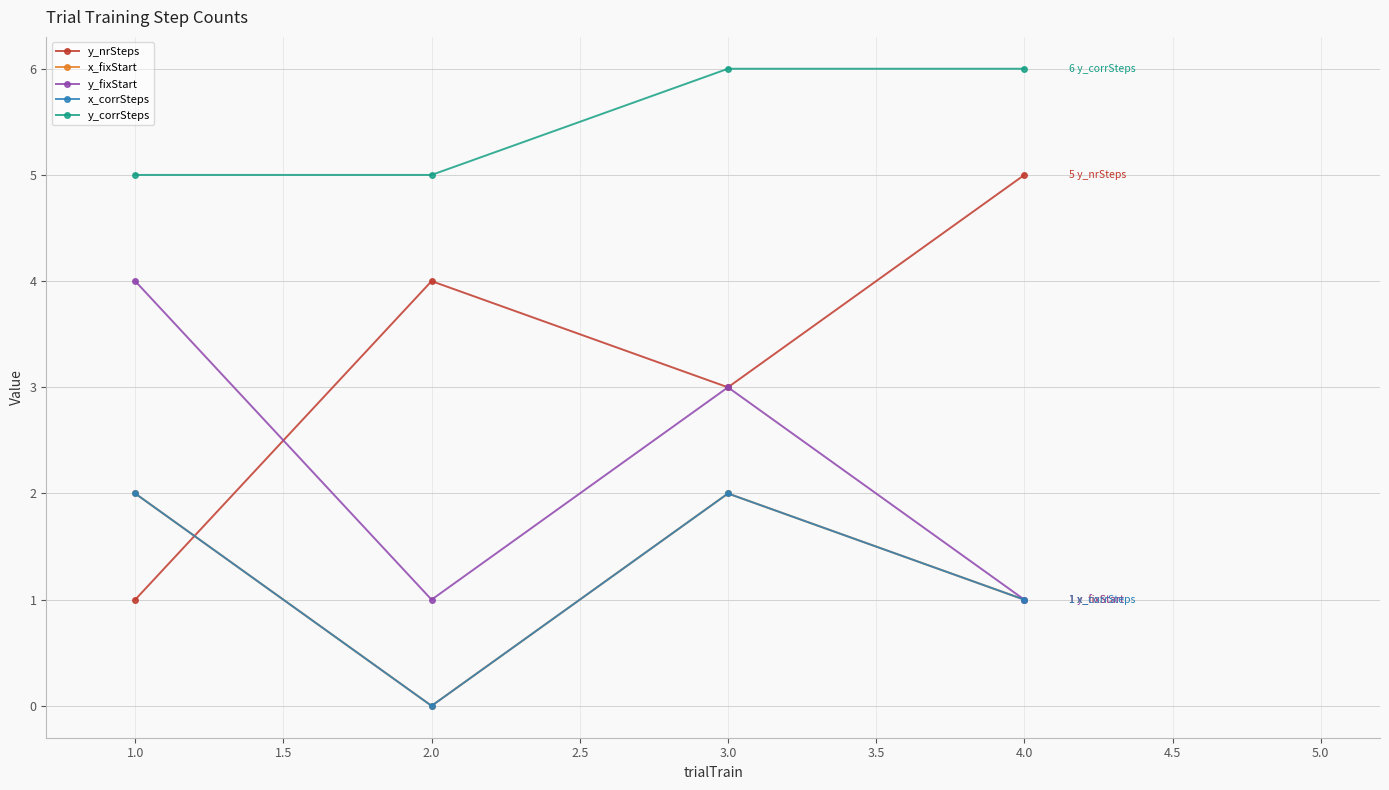

What is the value of the y_fixStart point at the 3rd from the left?

3